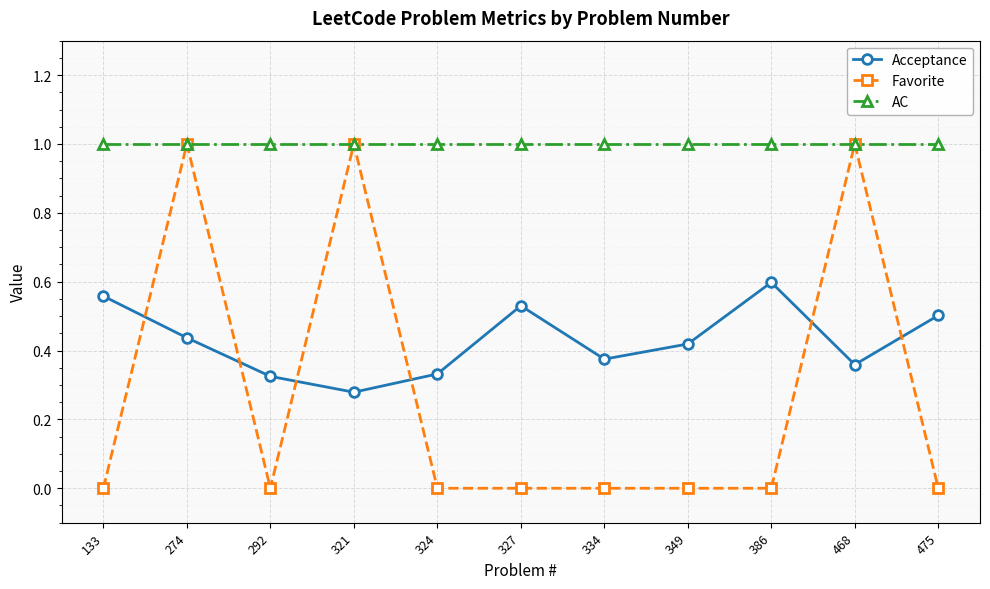

What is the value of the AC point at the 11th from the left?

1.0